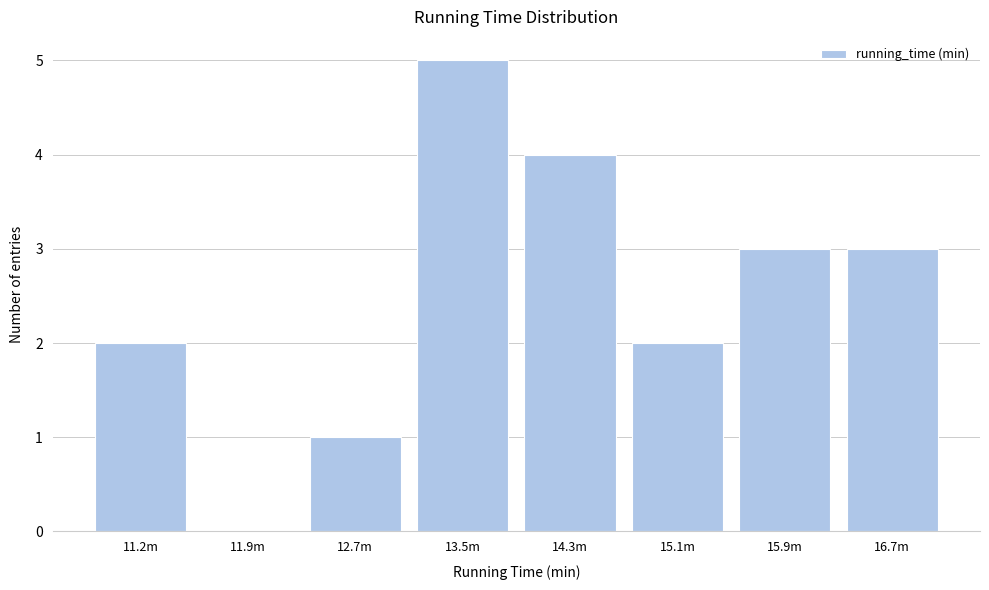

Reading right to left, list all the values displayed in this chart.

16.7m=3	15.9m=3	15.1m=2	14.3m=4	13.5m=5	12.7m=1	11.9m=0	11.2m=2